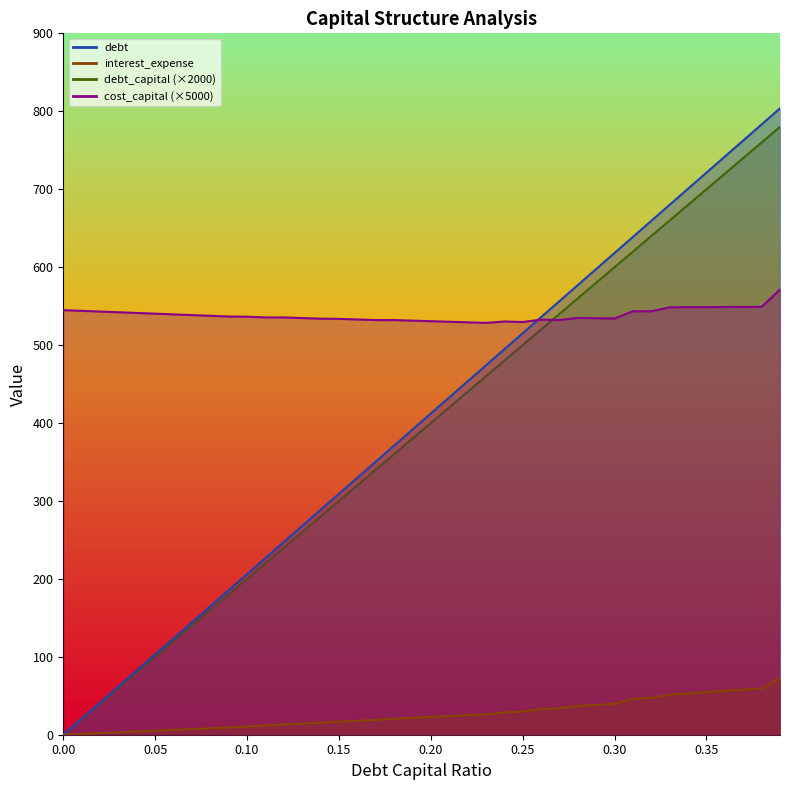

Is it true that interest_expense equals 117.6 at 0.39?

False